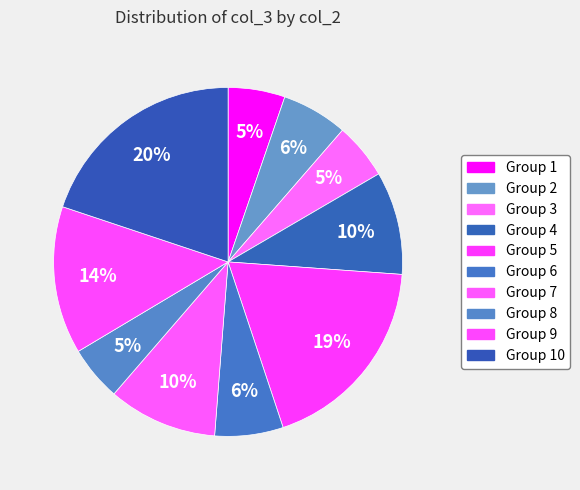

Count the number of slices in the pie.

10